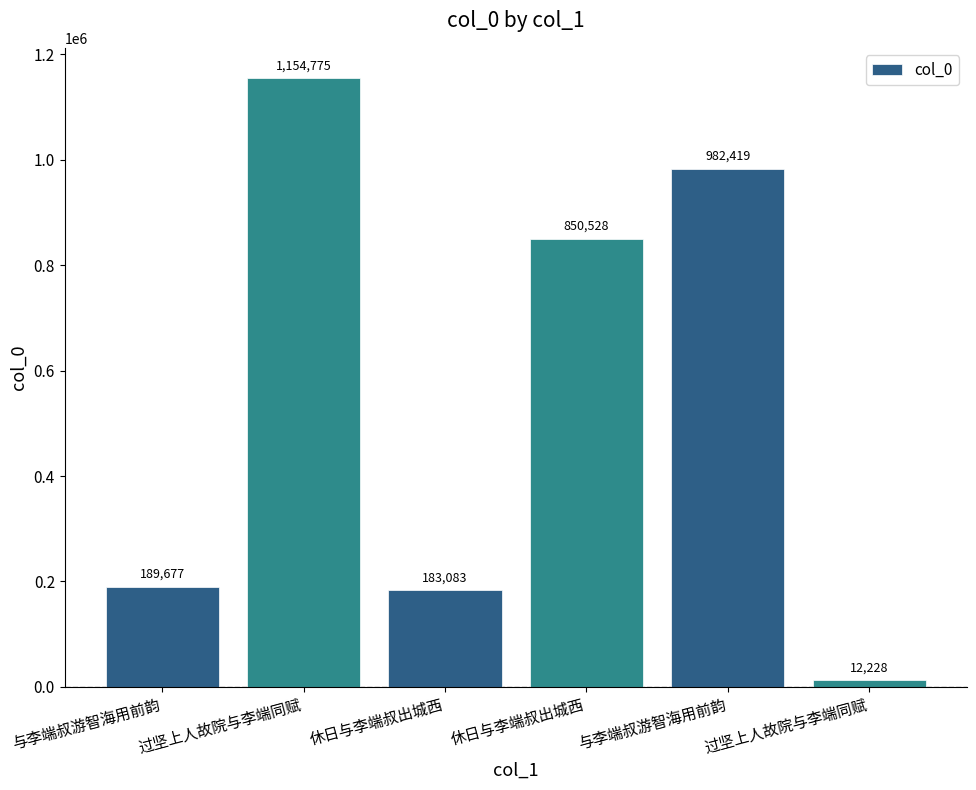

How many categories are shown in the chart?

6